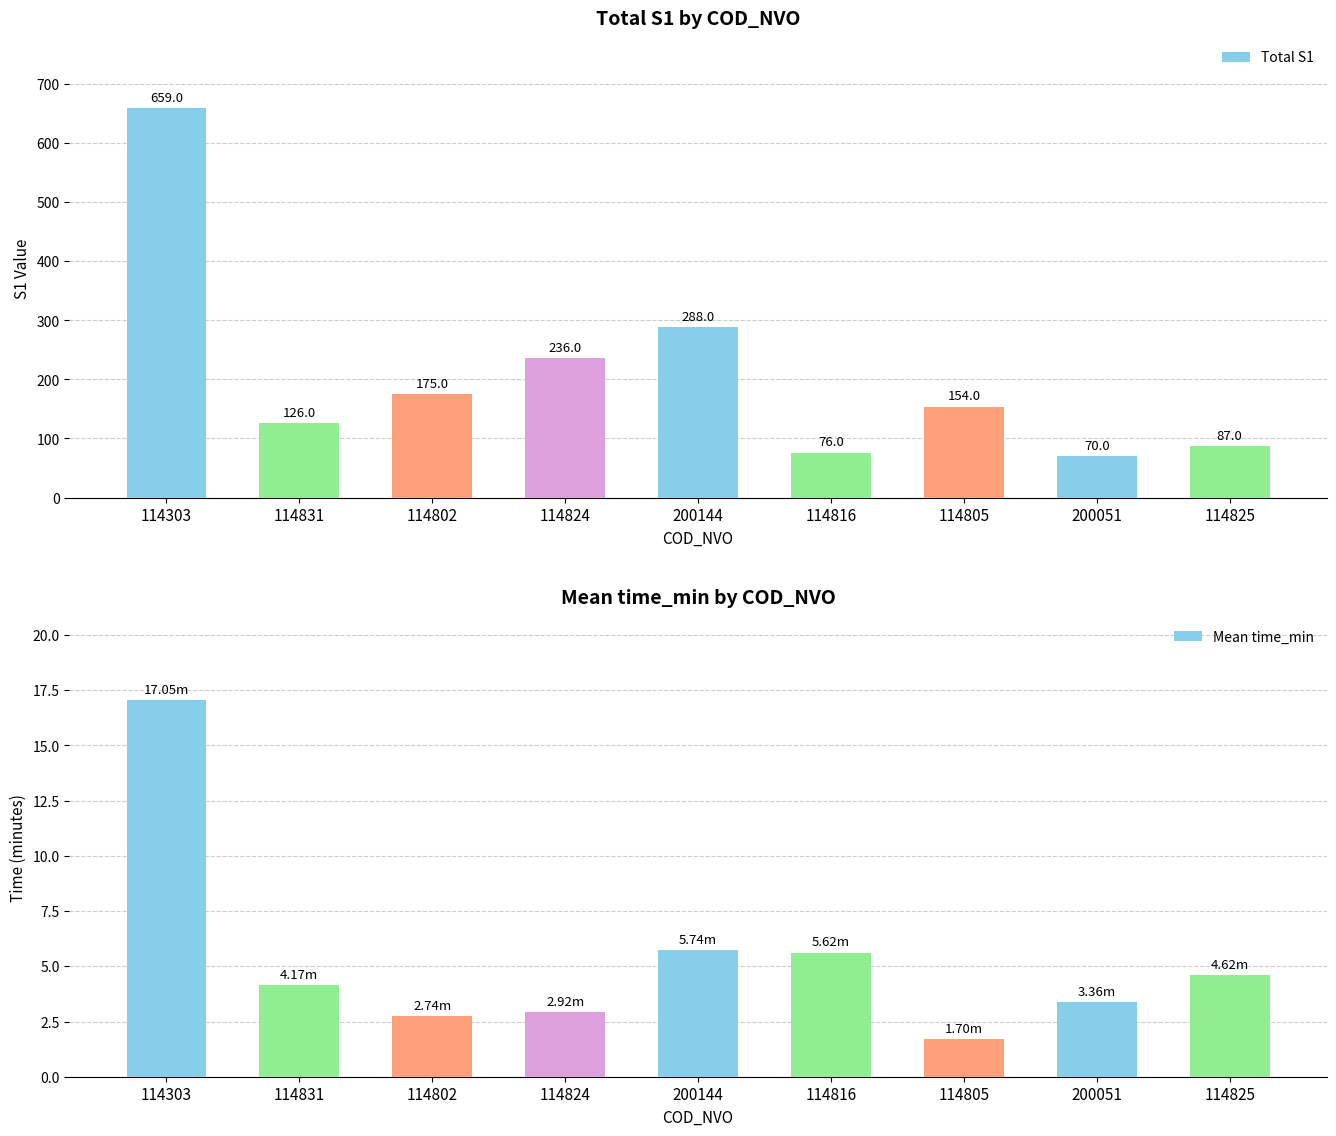

What is the sum of all Total S1 values?

1871